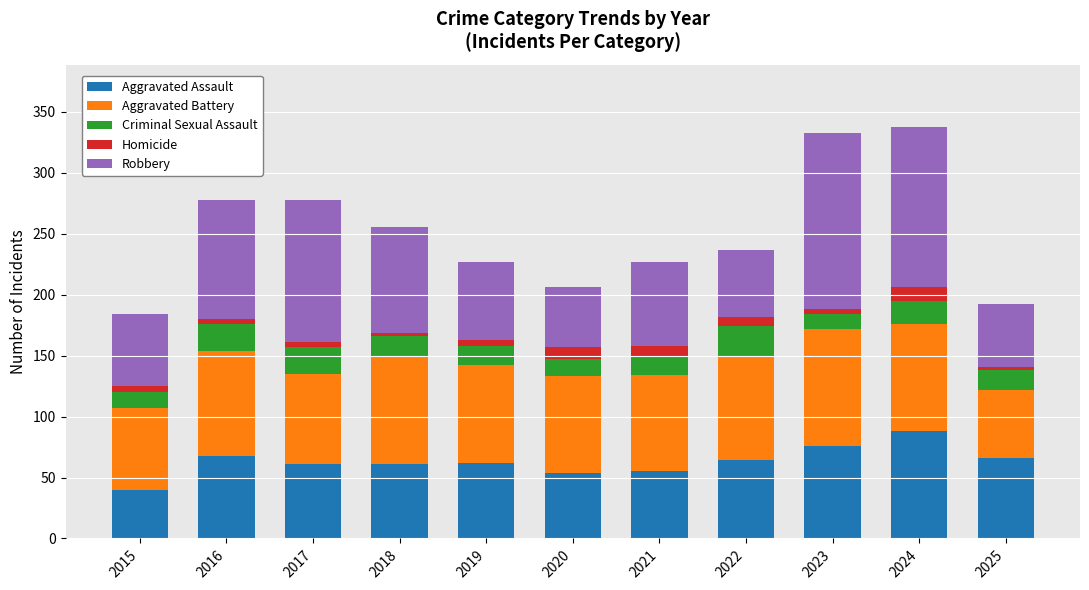

At which label does Aggravated Assault reach its peak?

2024